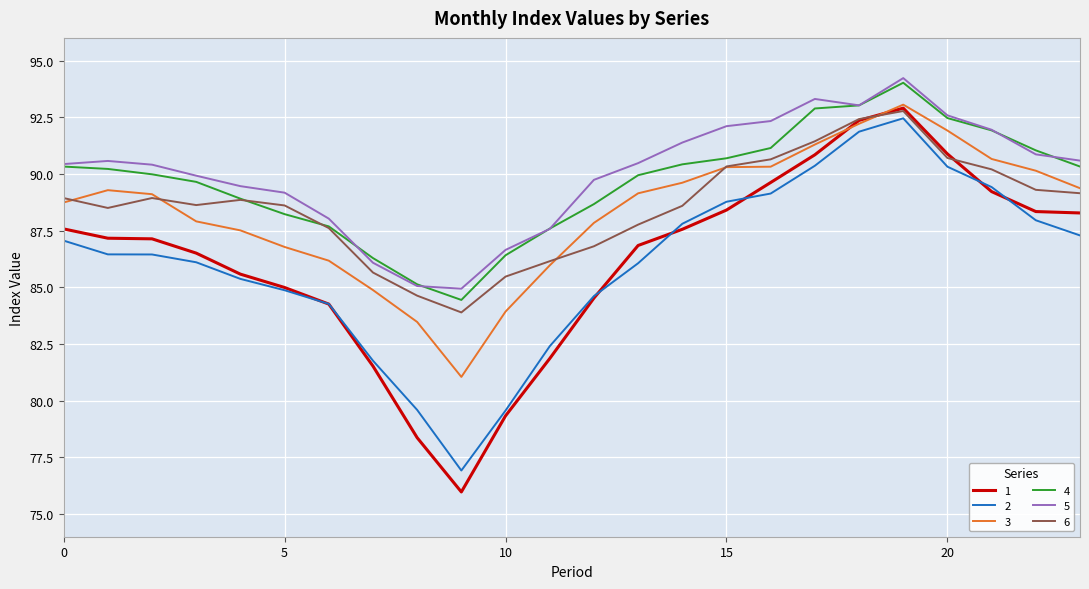

What is the minimum value shown in the chart?

76.0